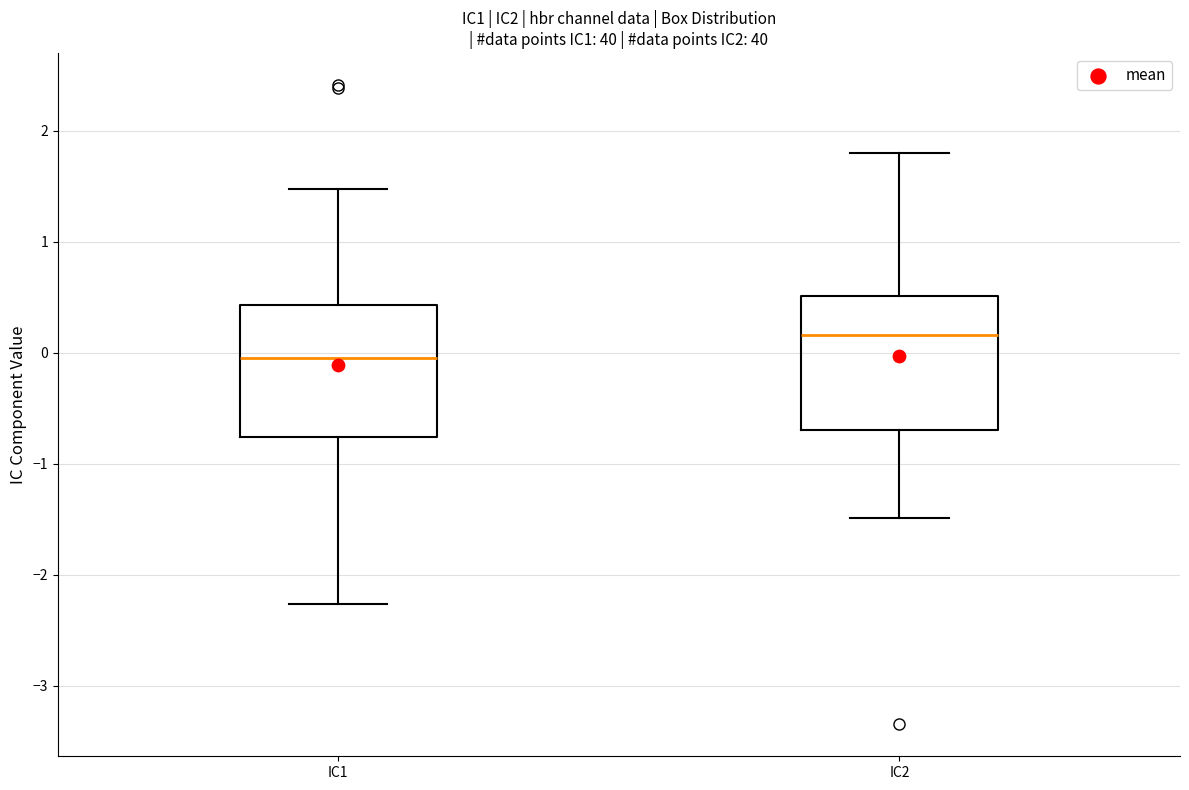

Where does the median line of the box for IC1 sit on the y-axis? The values are not printed on the chart, so give them approximately, as read against the axis.

0.0